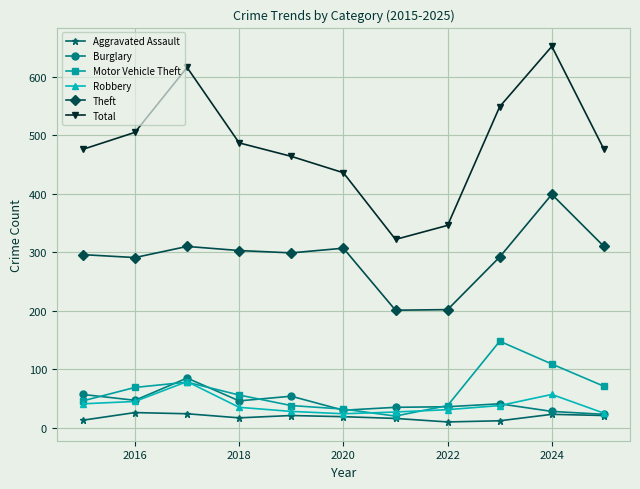

True or false: Burglary and Theft cross at least once.

False